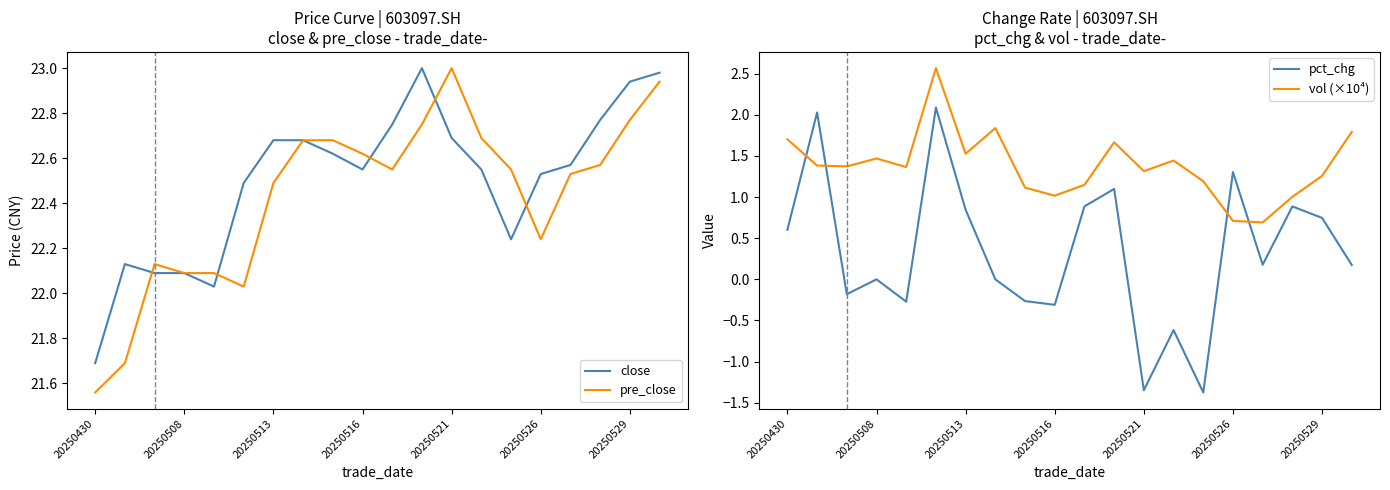

How many lines are shown in the chart?

4